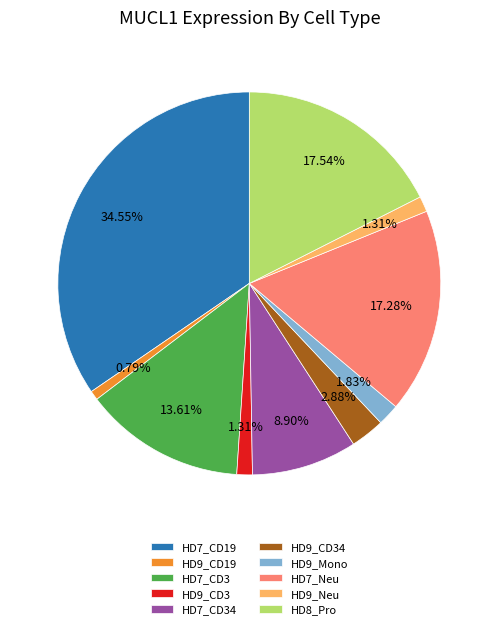

What is the largest slice in the pie chart?

HD7_CD19